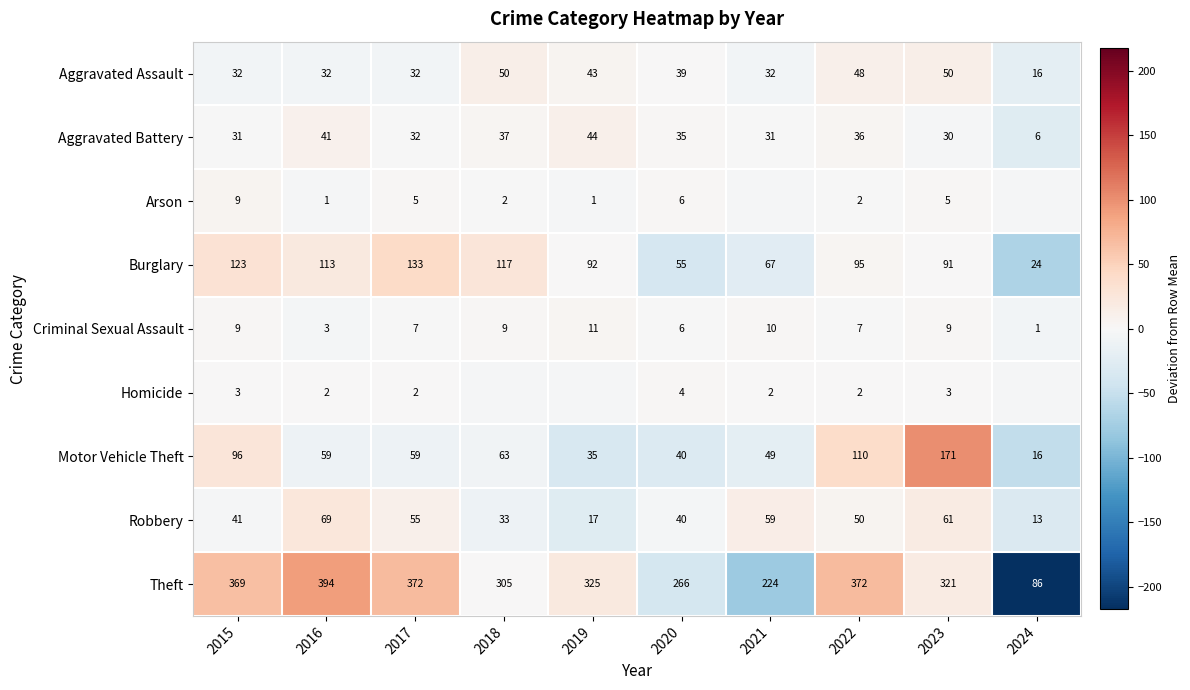

What is the total value across all series at 2016?

714.0